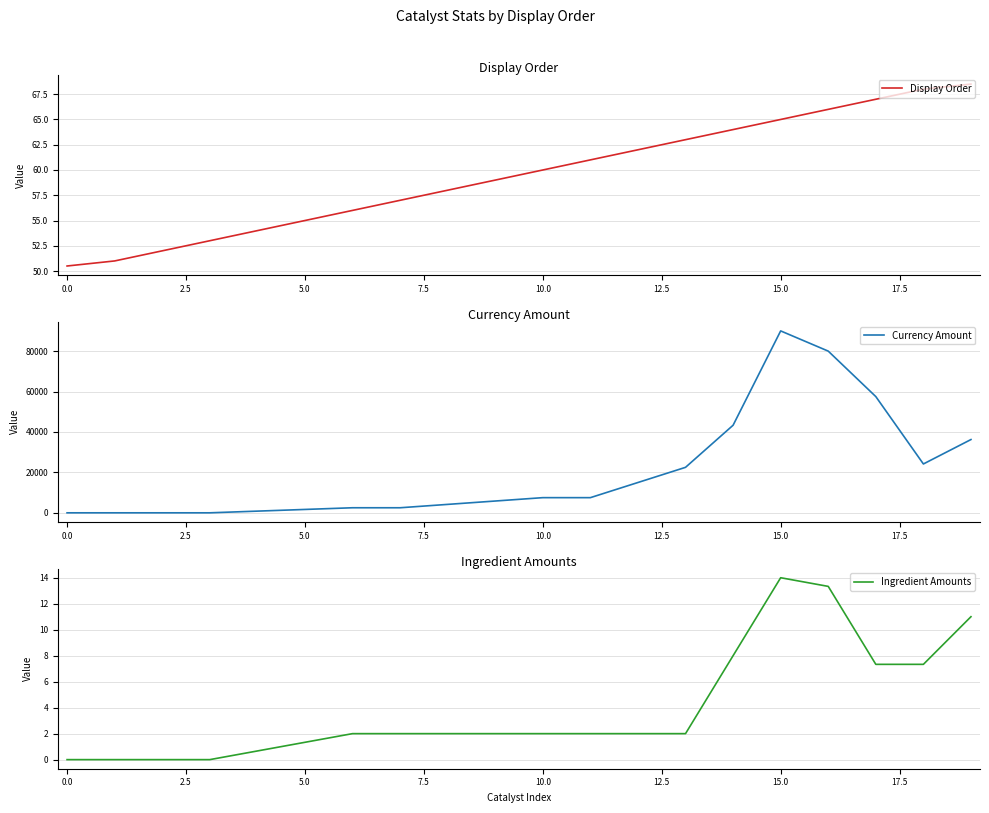

Is it true that Display Order equals 13.4 at 13?

False